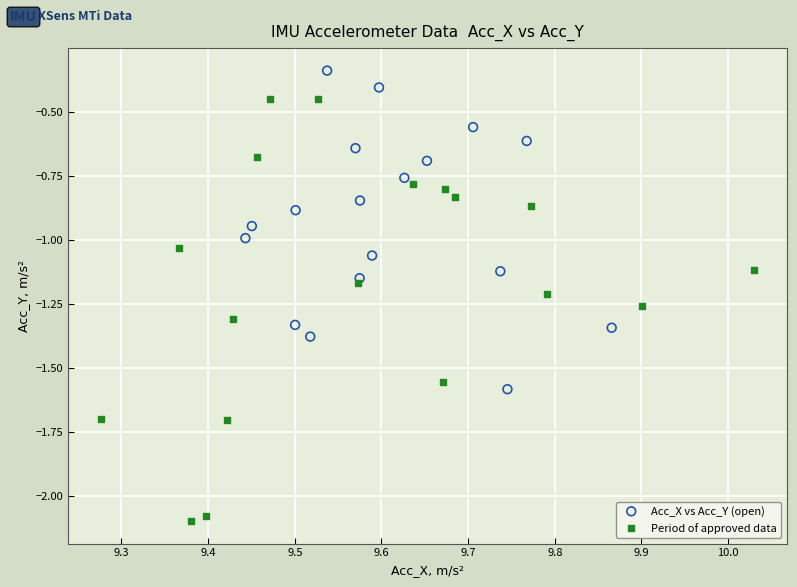

Which series has the widest spread of Y values?

Period of approved data